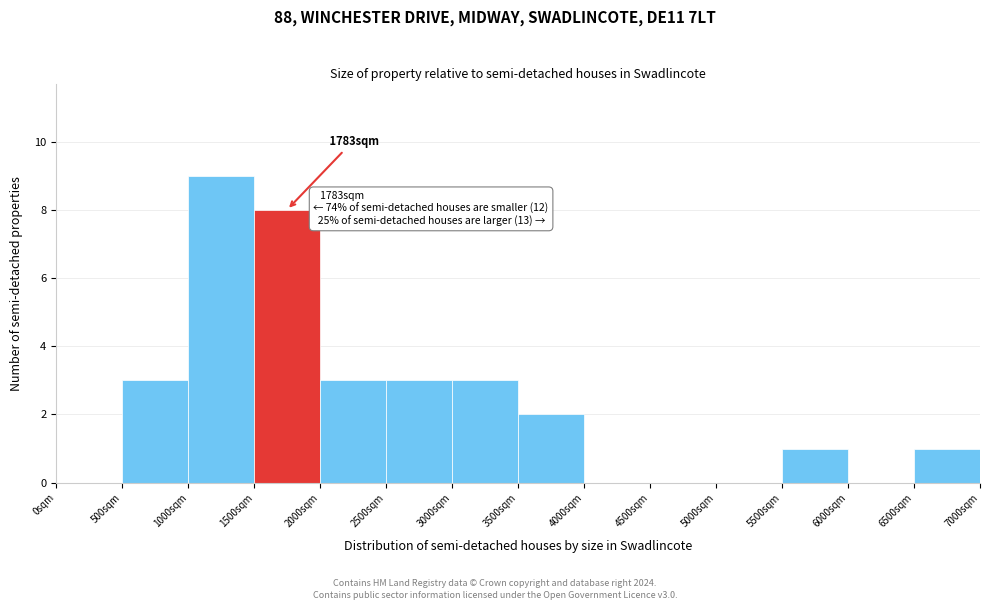

Which range on the x-axis has the tallest bar?

1000 to 1500